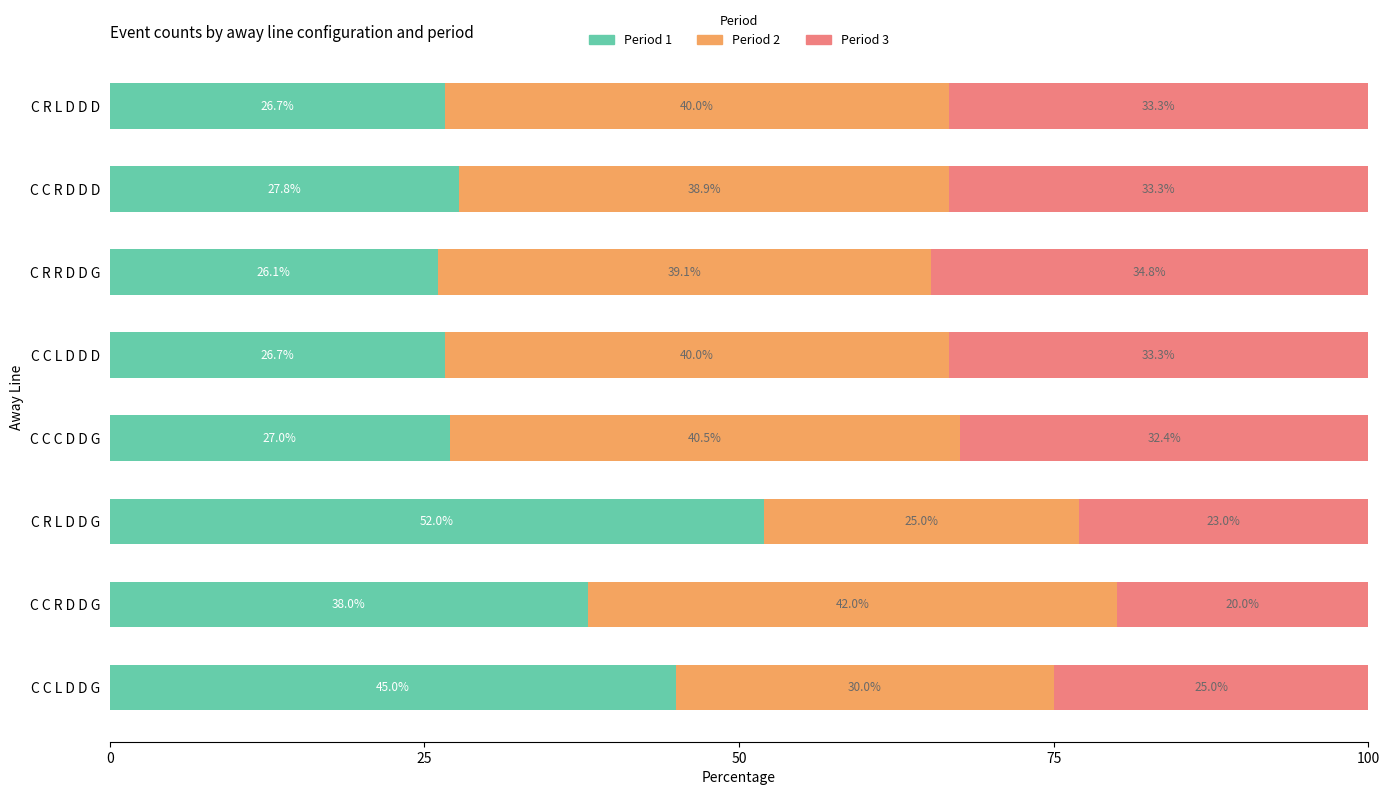

Where is Period 1 nearest to the value 39?

C C R D D G